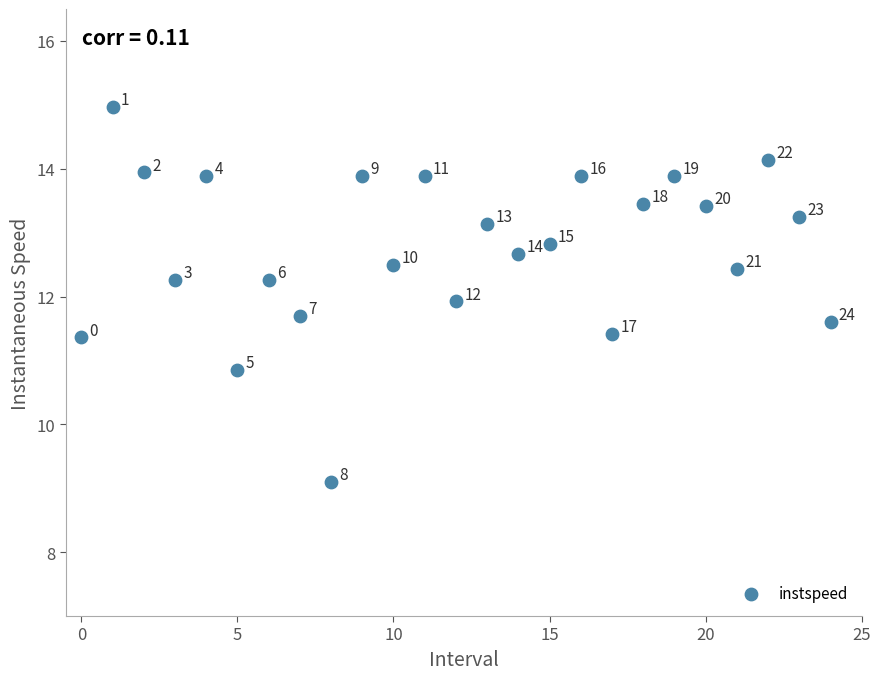

What is the range of Y values (max minus min)?

5.9